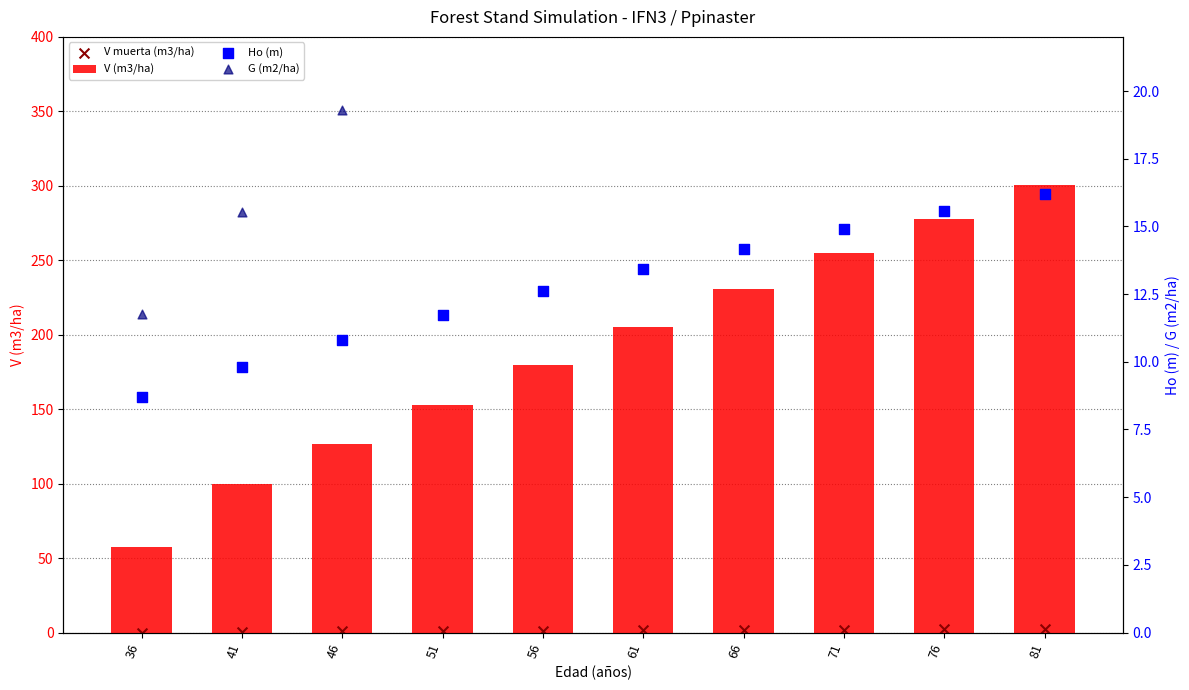

Which series has the largest total across all categories?

V (m3/ha)